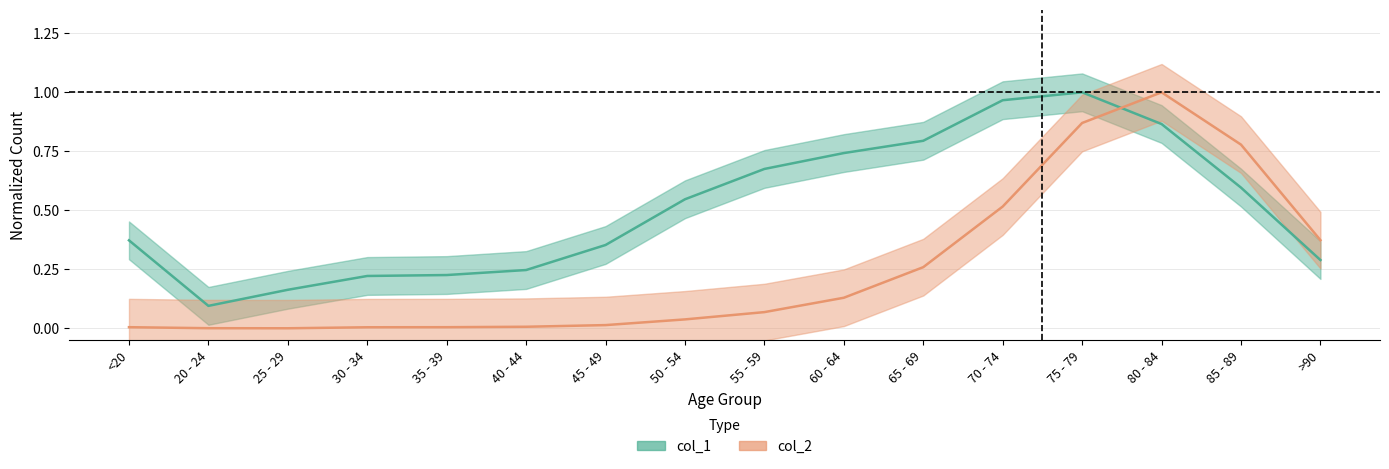

List the labels in order of col_2 value, largest first.

80 - 84, 75 - 79, 85 - 89, 70 - 74, >90, 65 - 69, 60 - 64, 55 - 59, 50 - 54, 45 - 49, 40 - 44, <20, 35 - 39, 30 - 34, 20 - 24, 25 - 29